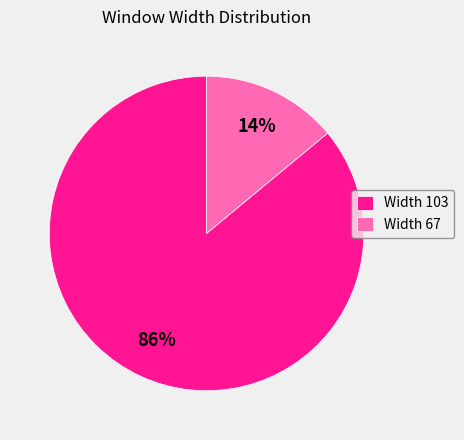

True or false: Width 103 accounts for 86% of the total.

True